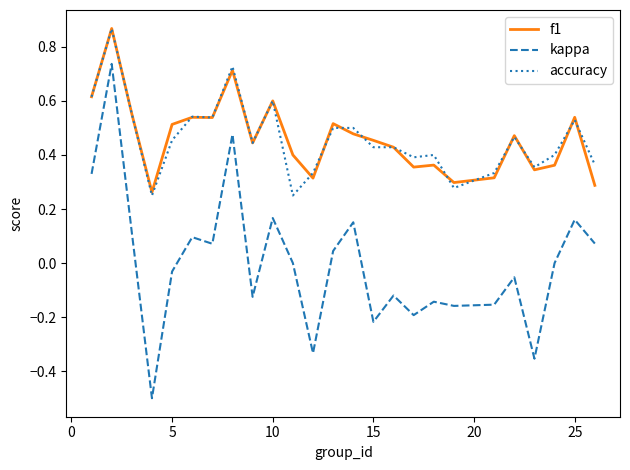

Which series has the largest range (max minus min)?

kappa